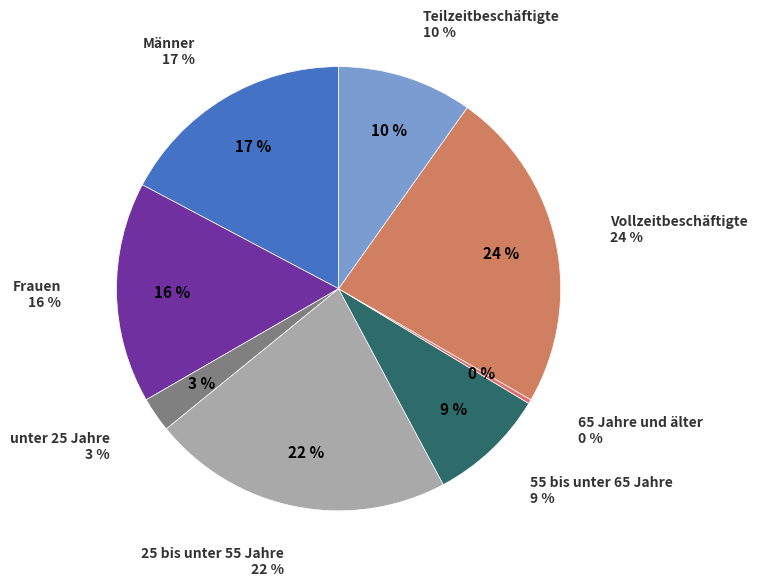

How many segments does this pie chart have?

8